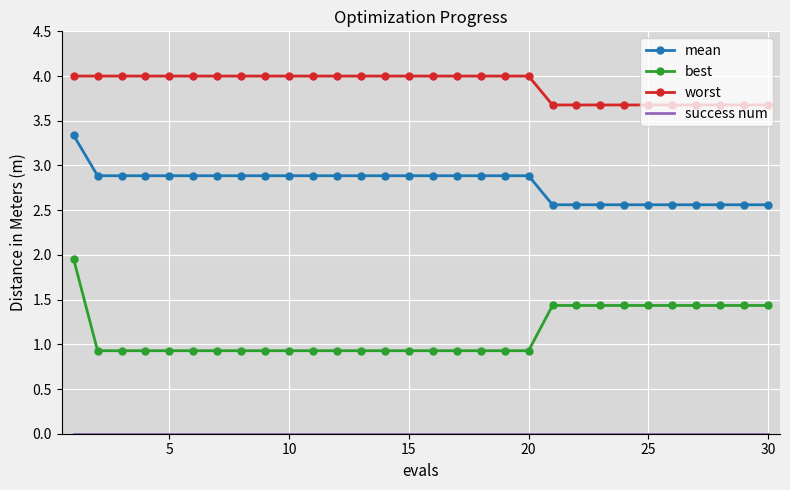

True or false: best and mean cross at least once.

False